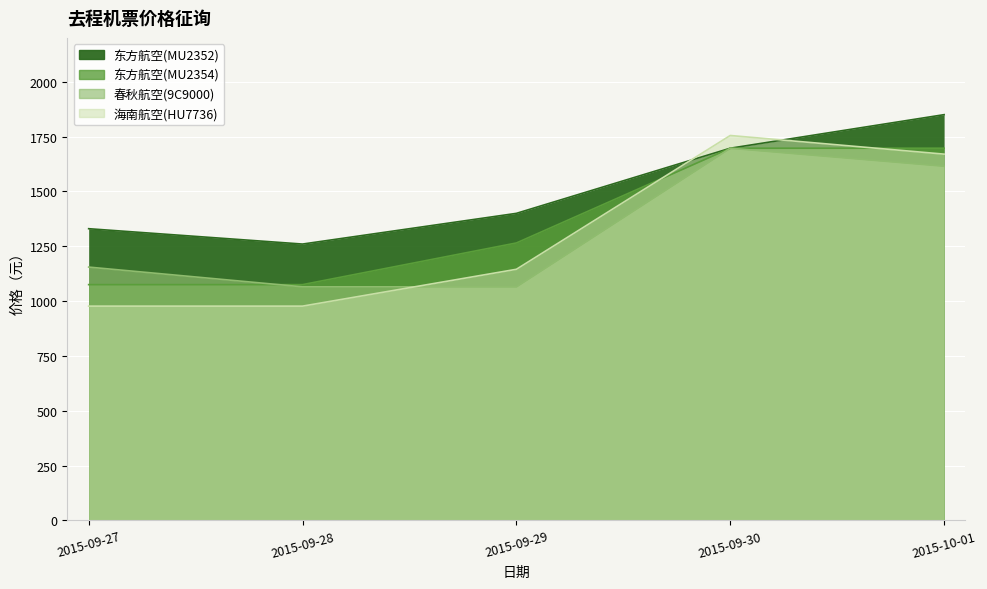

At which label is 东方航空(MU2352) closest to 1555?

2015-09-30